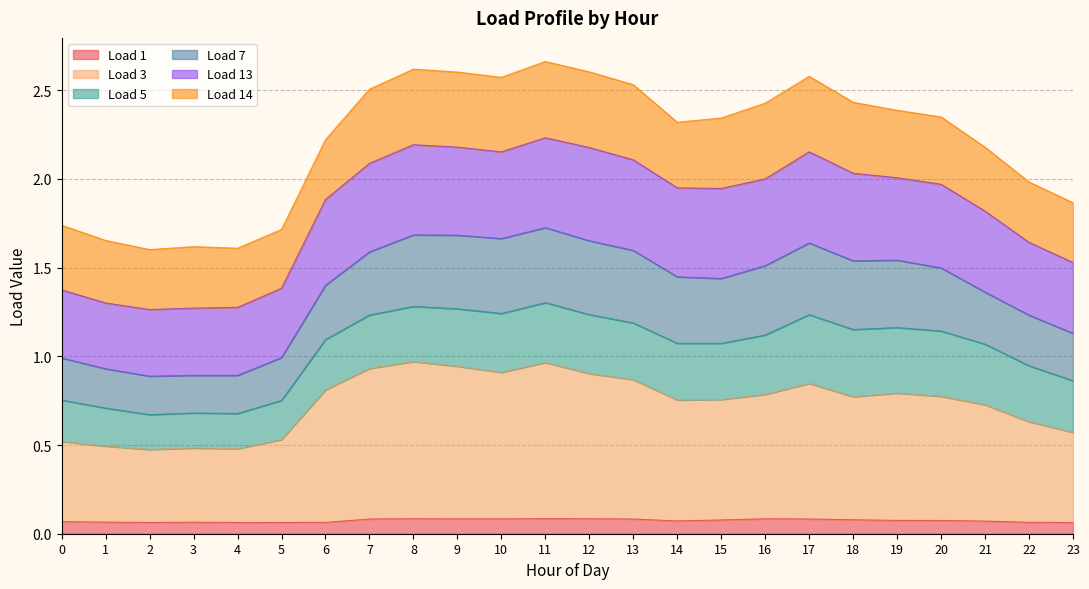

At which category is the sum across all series the highest?

11